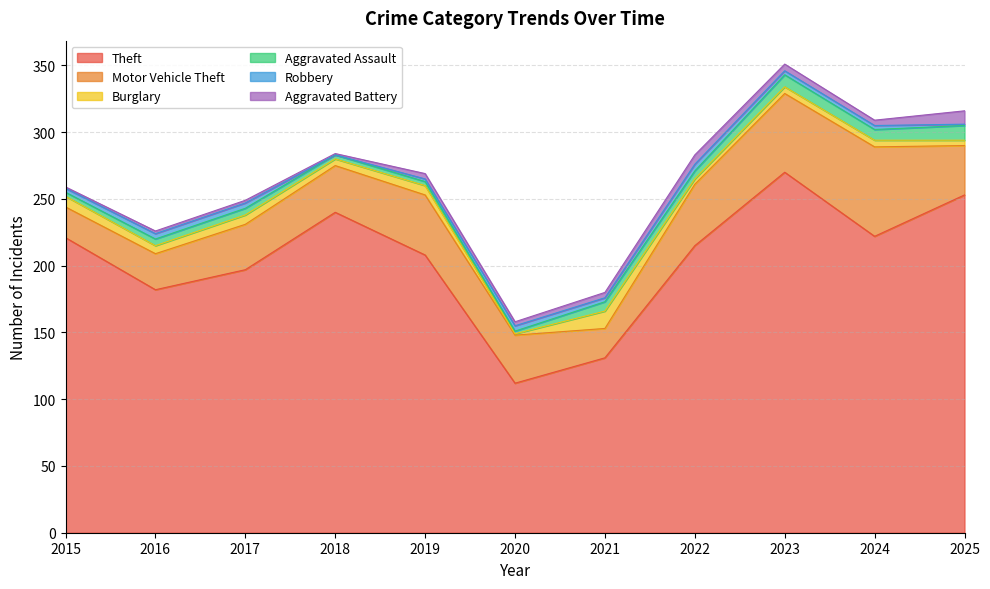

What is the maximum value shown in the chart?

270